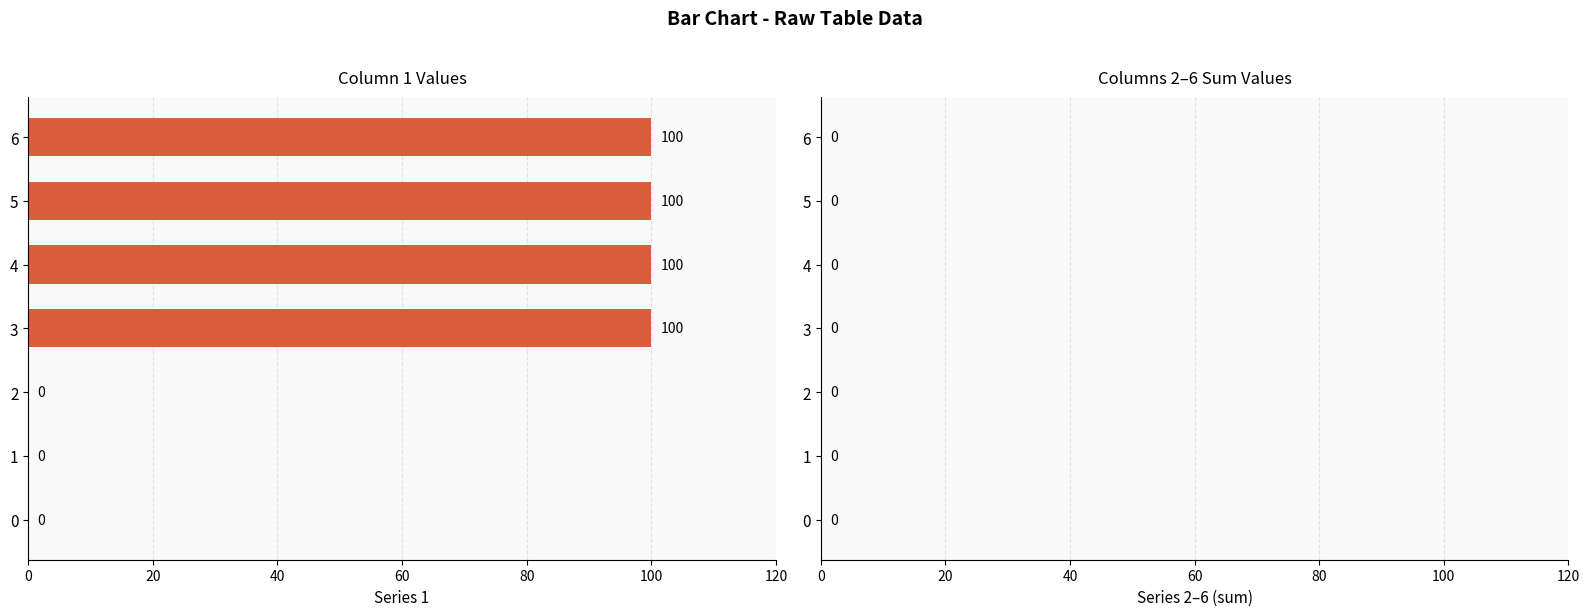

What is the change in value from 2 to 4?

+100